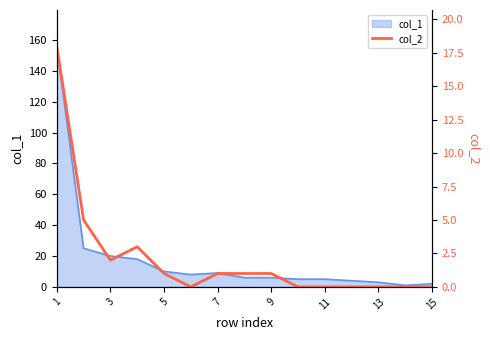

How many values are above zero?

8